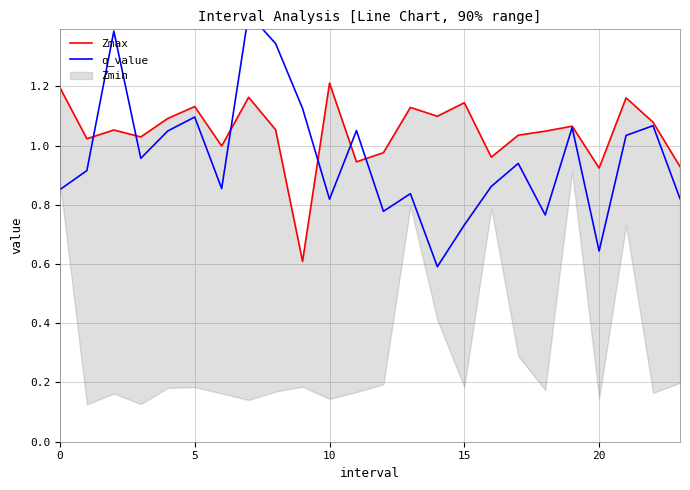

Which series has the widest spread of values?

q_value